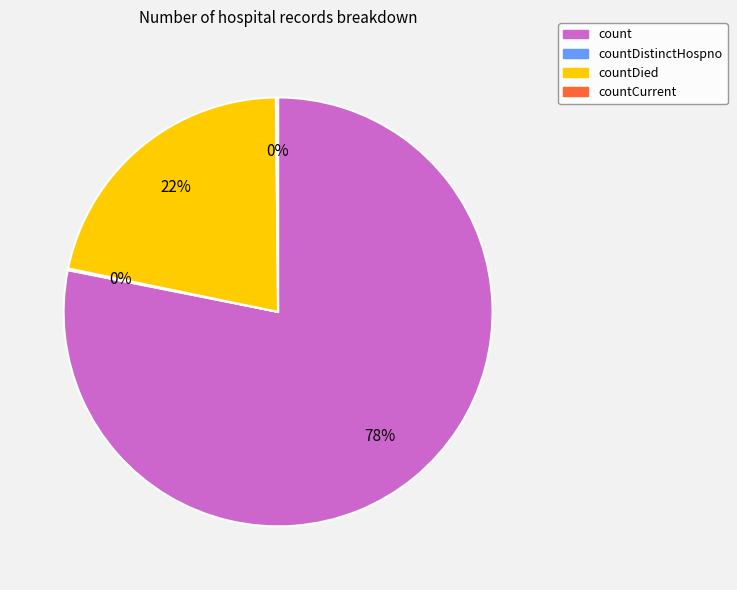

Does any single category account for the majority?

Yes